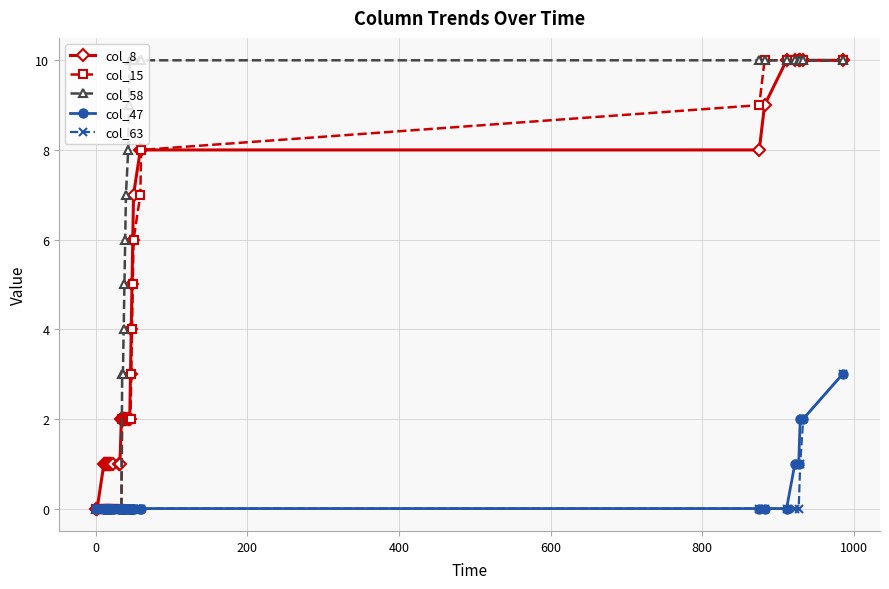

What is the sum of all col_63 values?

6